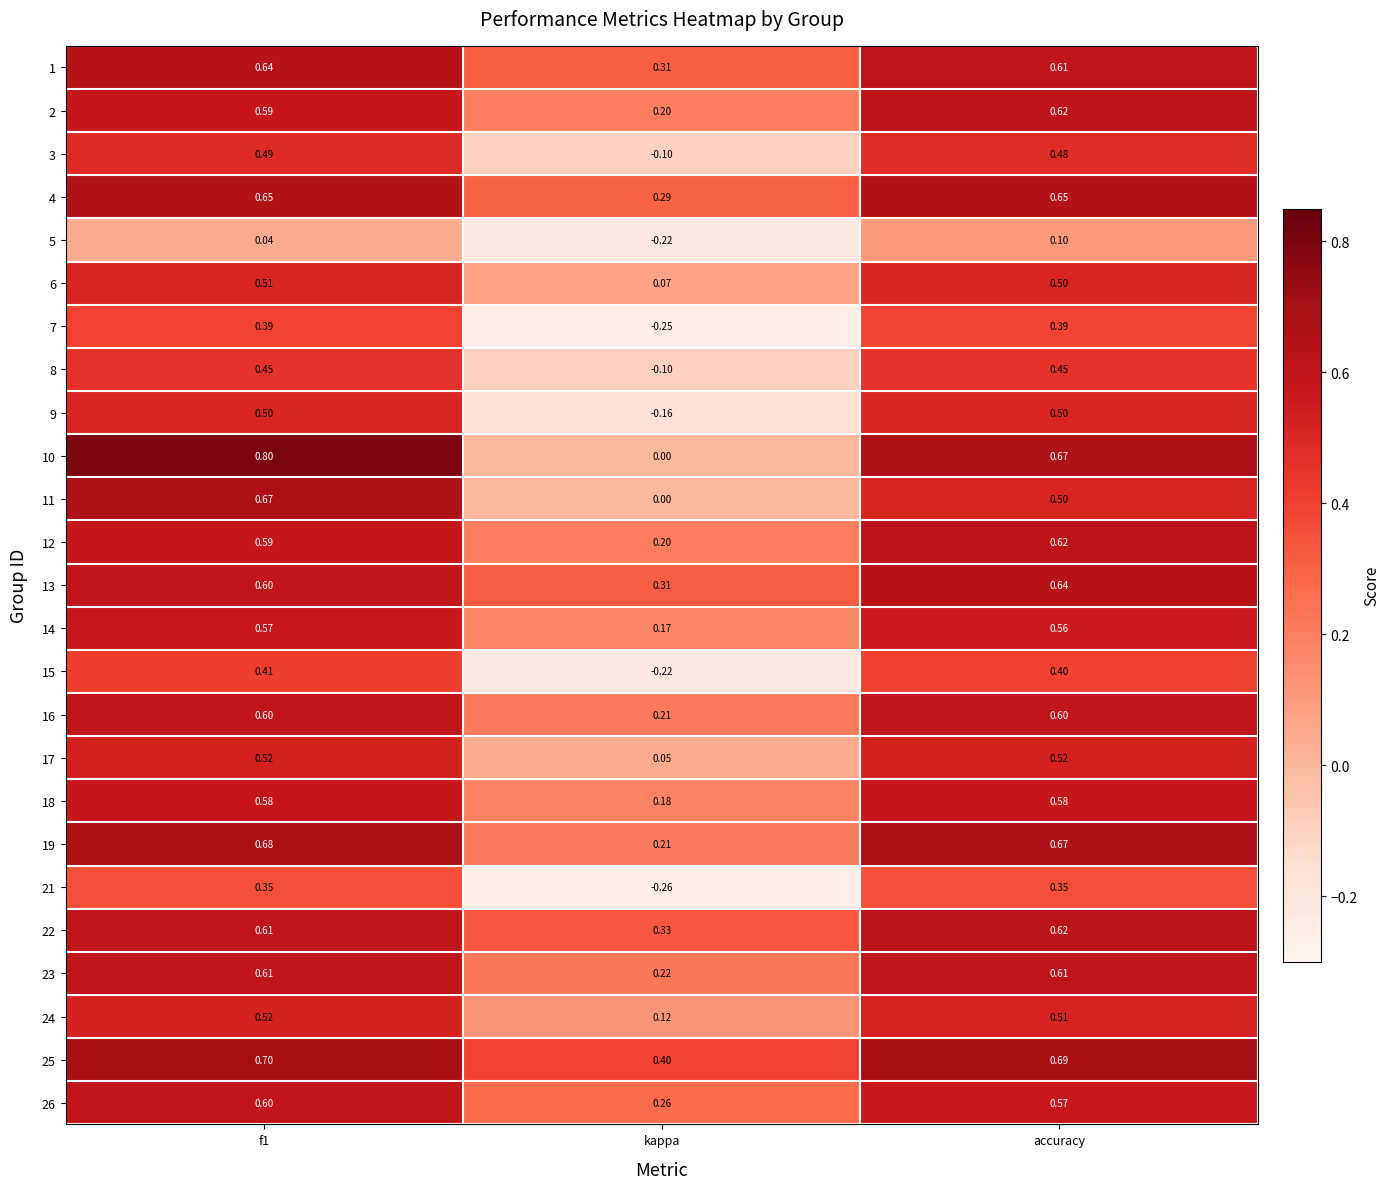

Is the value of 11 at accuracy greater than the value of 9 at kappa?

Yes